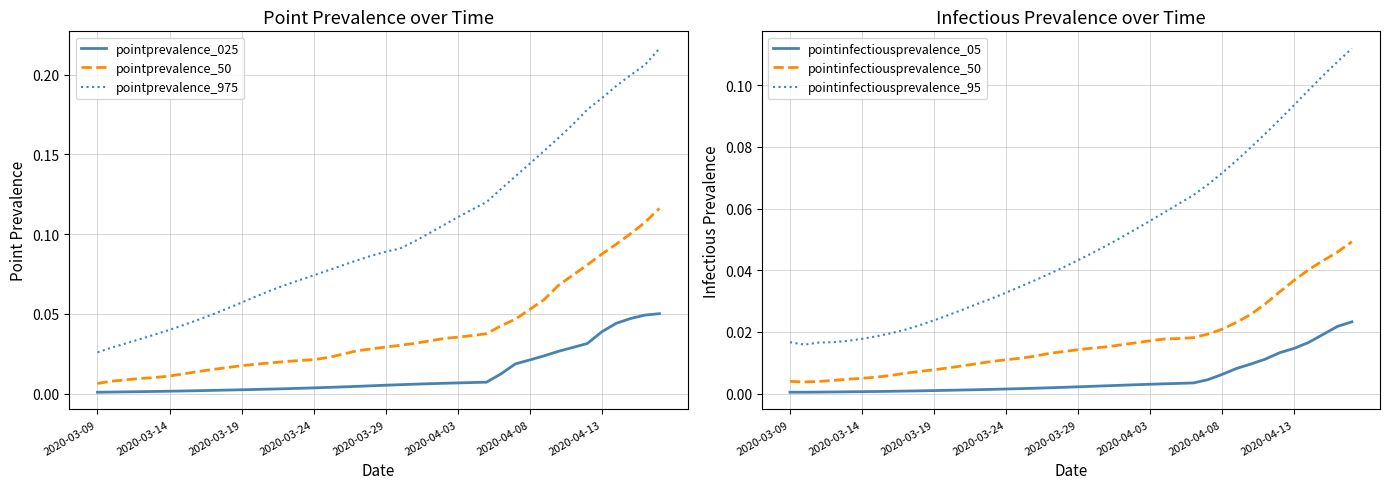

What is the difference between the highest and lowest values at 14?

0.1